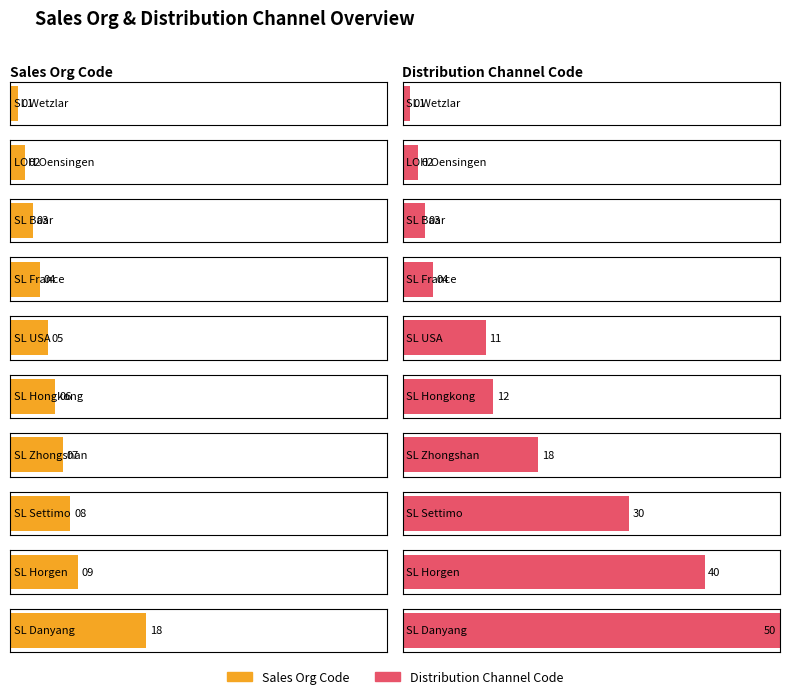

Are the bars grouped side by side (vs. stacked)?

Yes